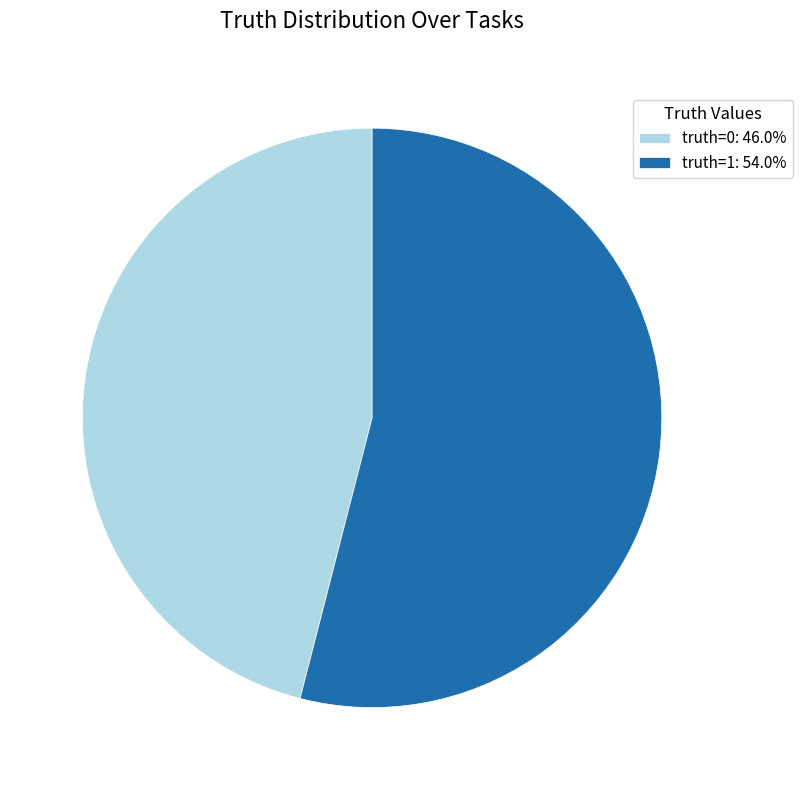

How many segments does this pie chart have?

2